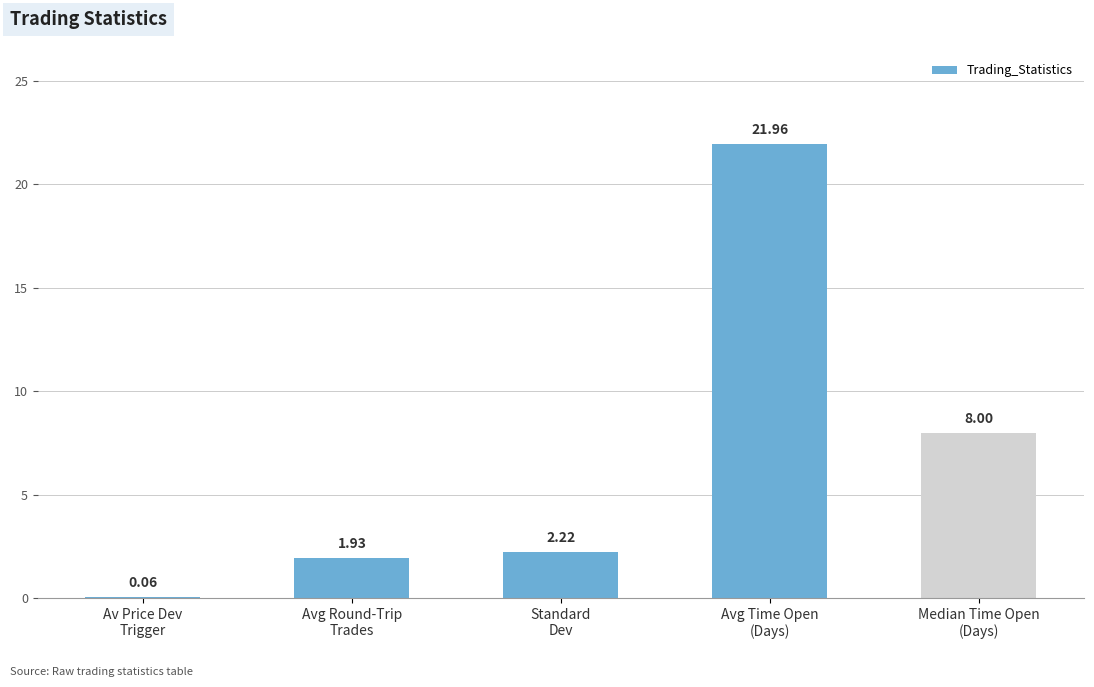

Where is the data nearest to the value 11?

Median Time Open
(Days)